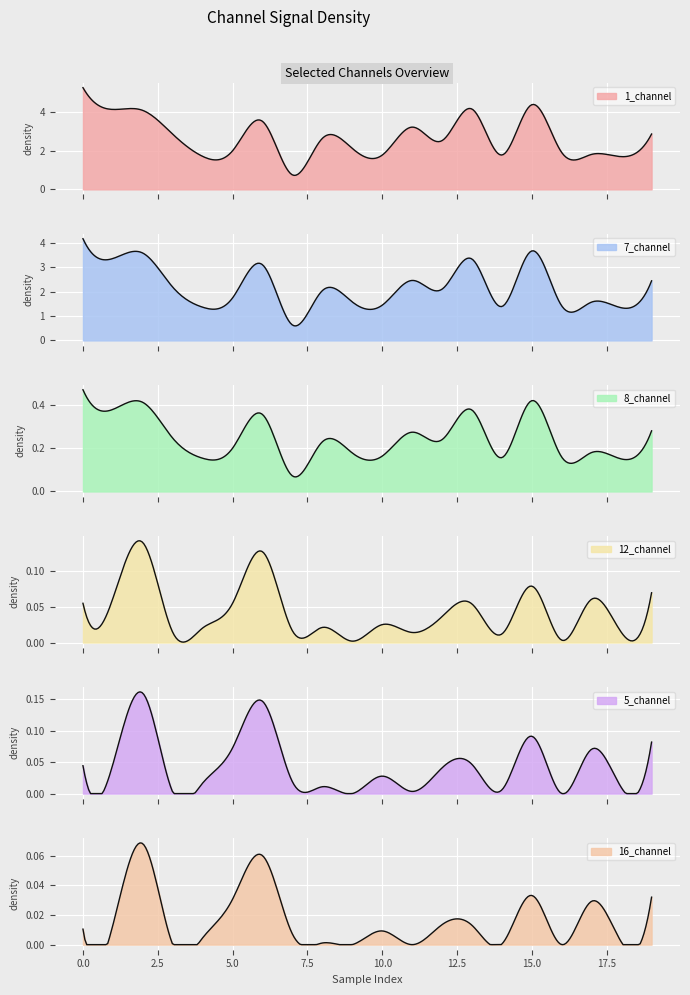

True or false: 8_channel and 1_channel cross at least once.

False